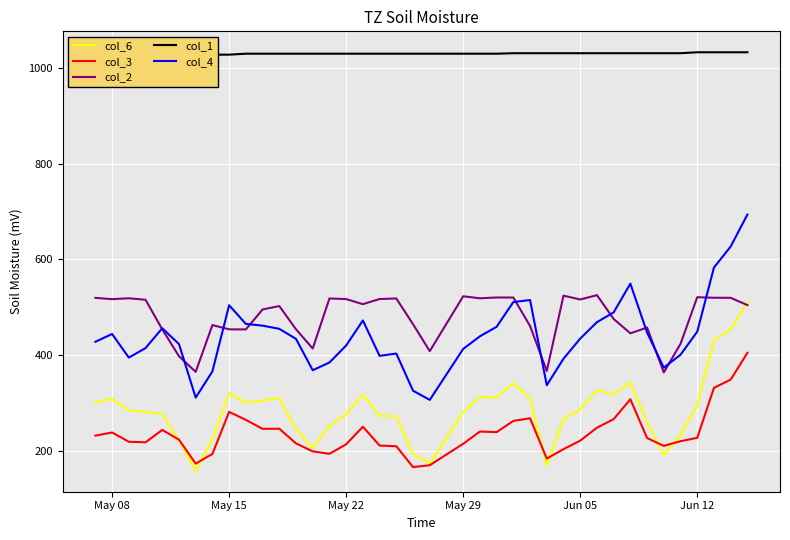

What is the maximum value for col_2?

525.6